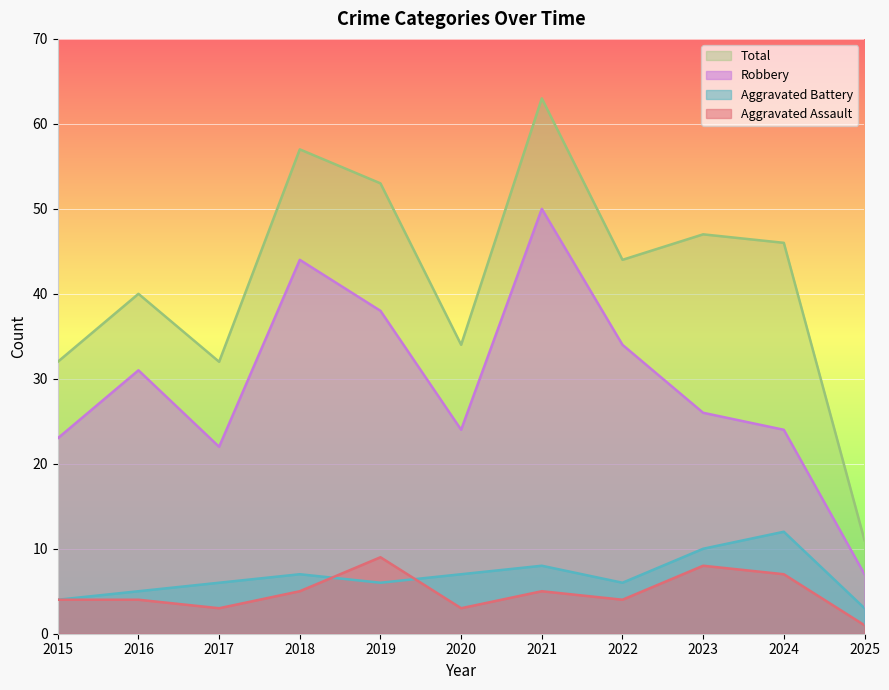

True or false: Aggravated Battery and Robbery intersect in this chart.

False